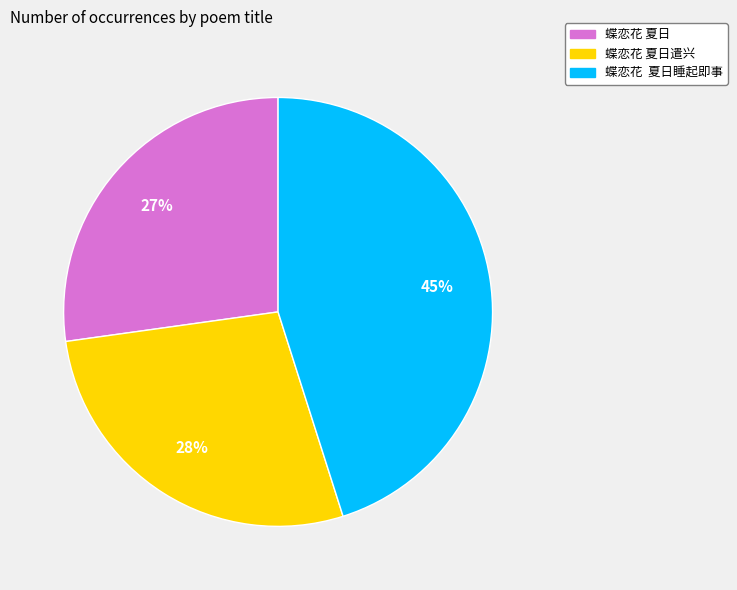

Which slice is the largest?

蝶恋花 夏日睡起即事